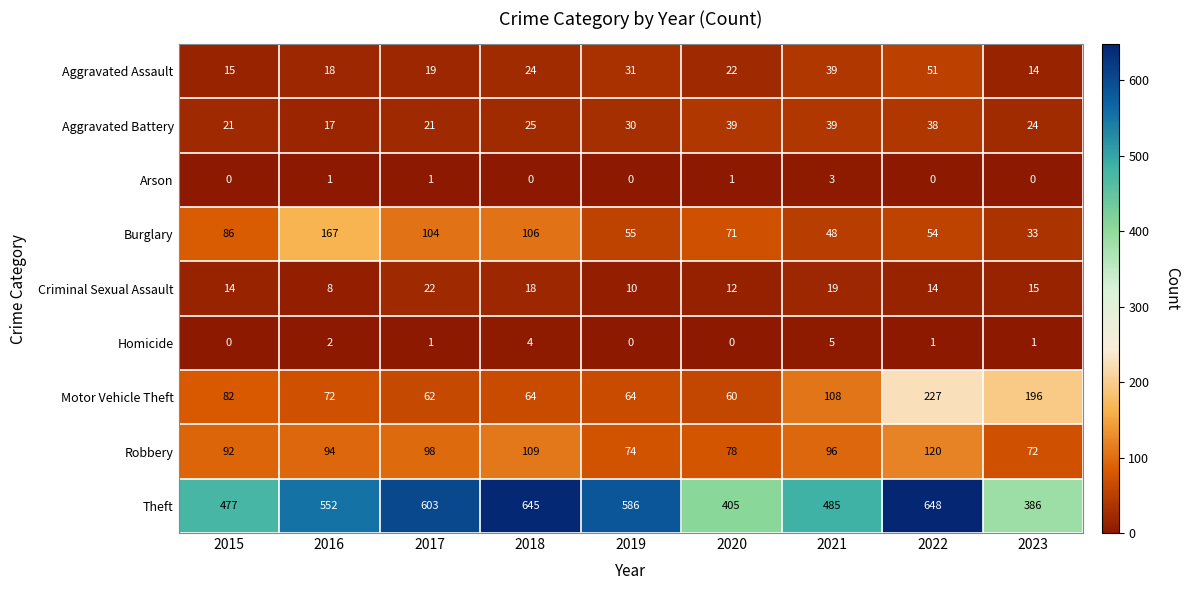

Which series changed the most between 2015 and 2020?

Theft